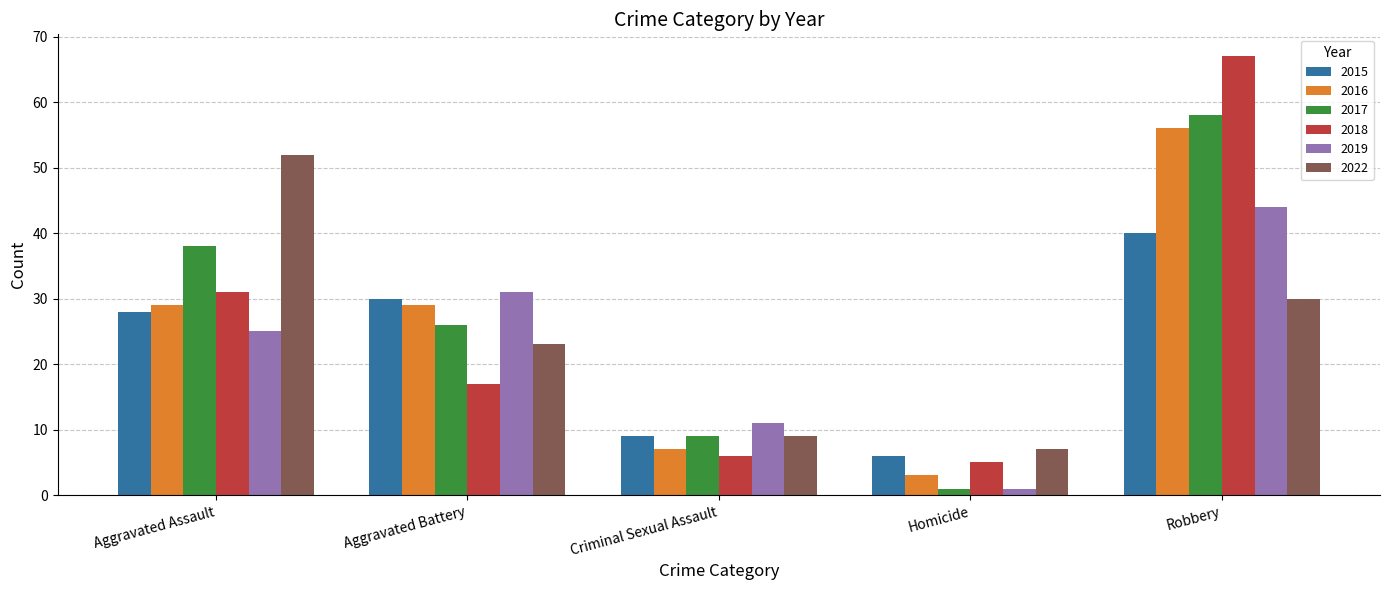

At which category is the sum across all series the highest?

Robbery